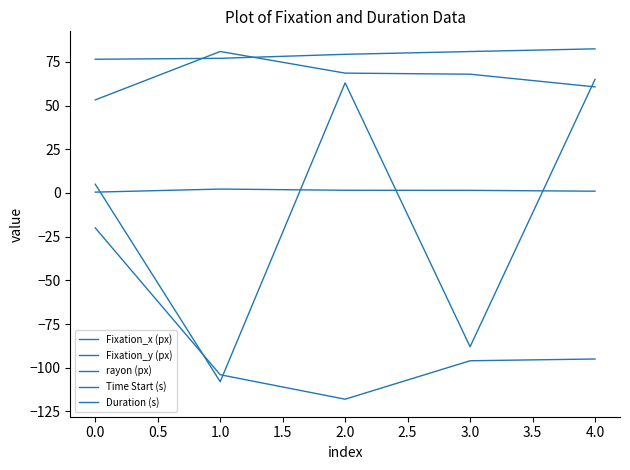

Count the number of data series in this chart.

5